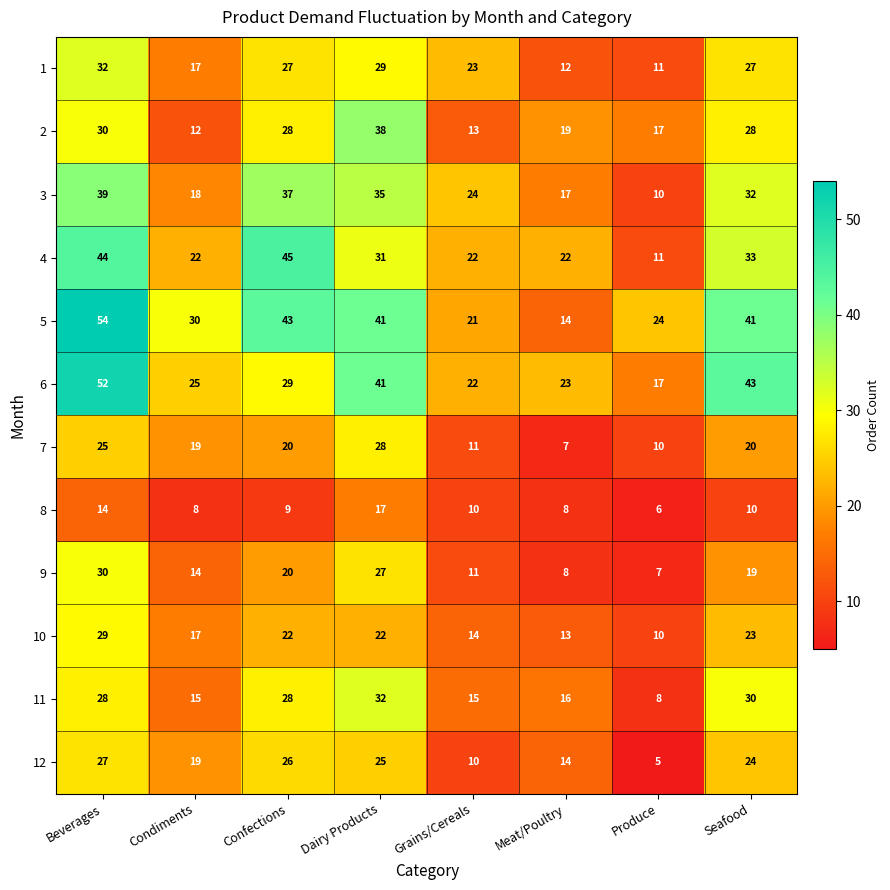

What is the maximum value shown in the chart?

54